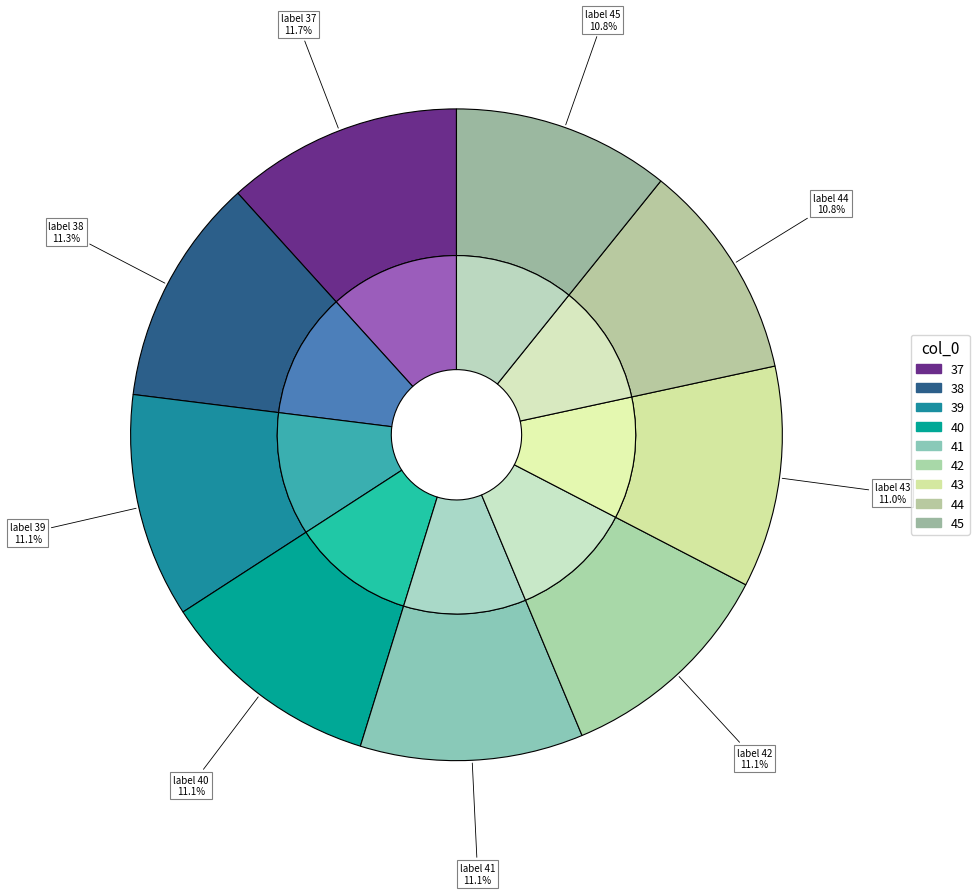

To the nearest percent, what is the difference between the largest and smallest slice percentages?

1%